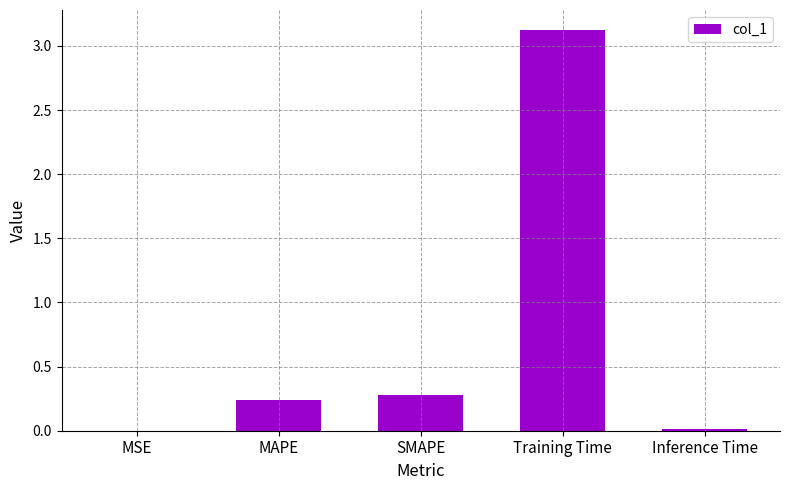

What is the greatest value displayed?

3.1